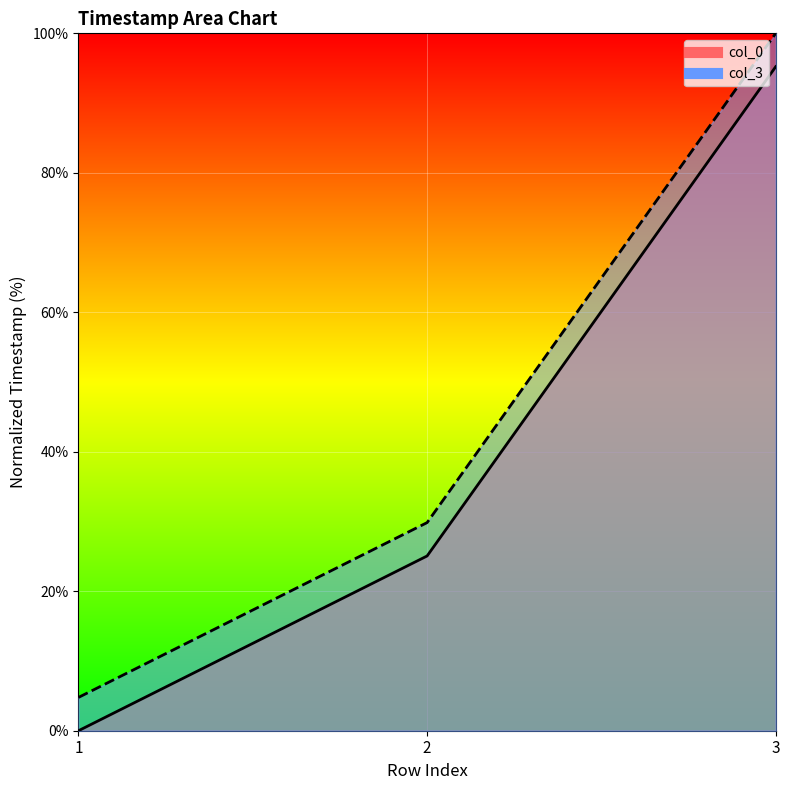

At which category does the chart reach its minimum across all series?

1